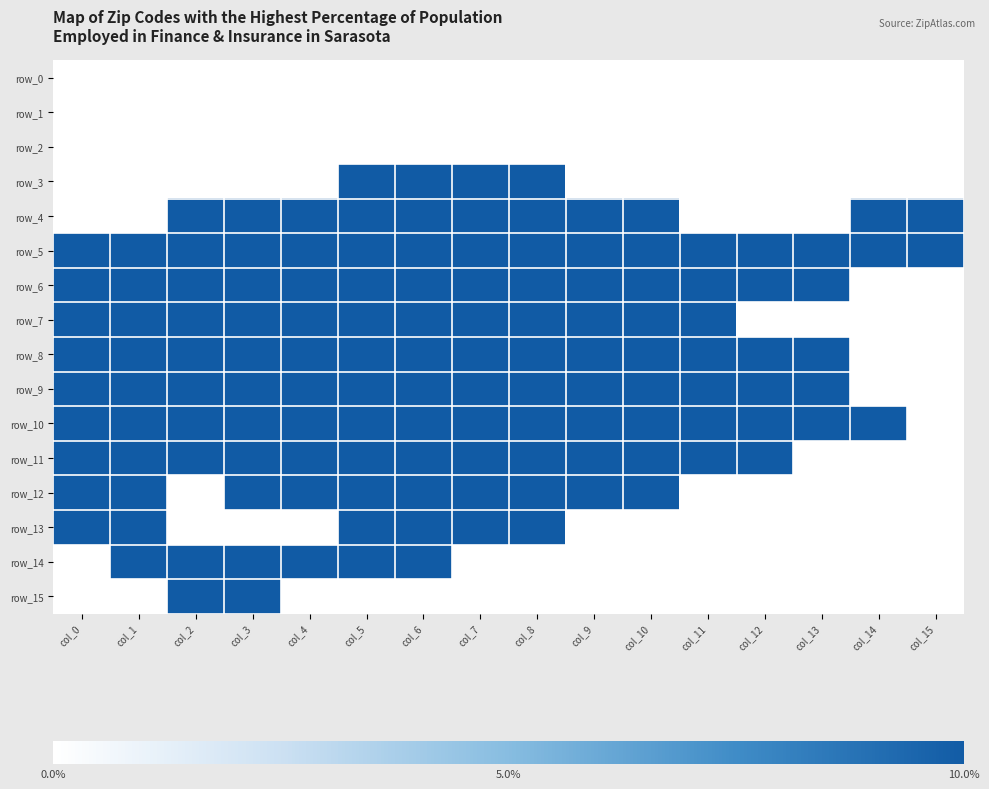

What is the difference between the highest and lowest values at col_9?

1